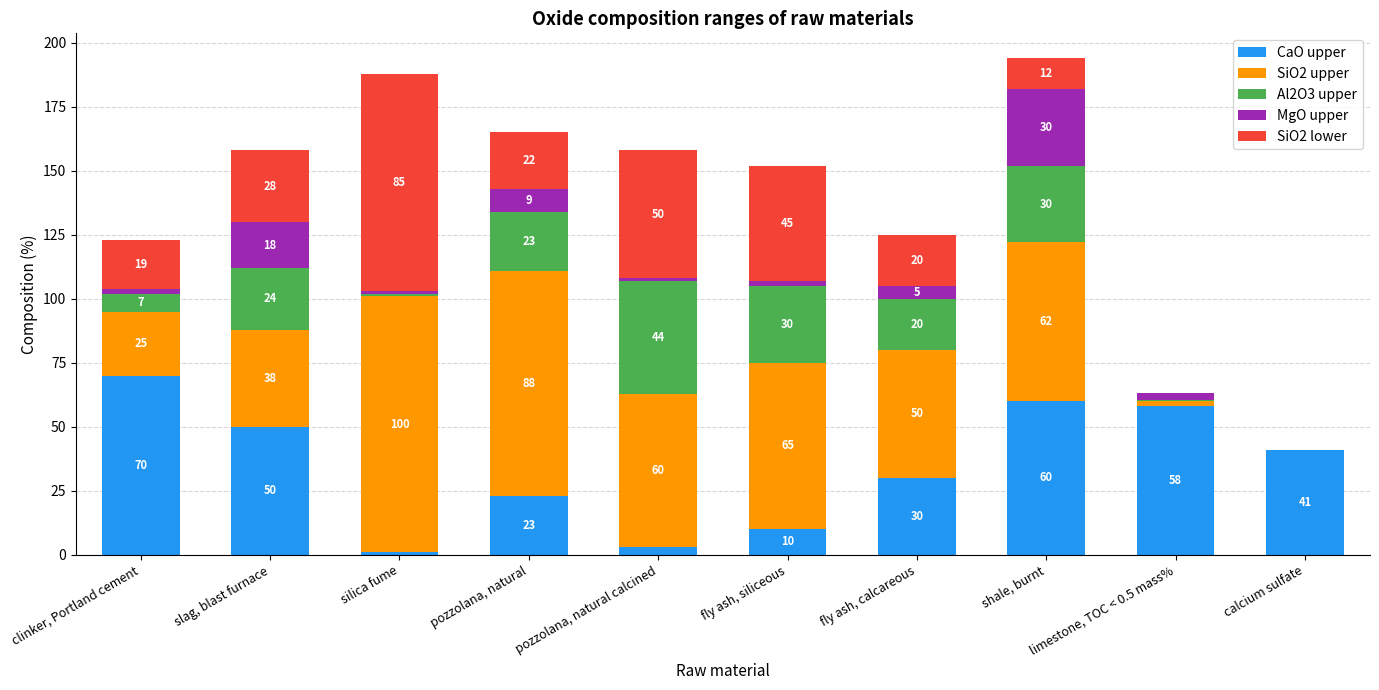

How many series are shown in this chart?

5